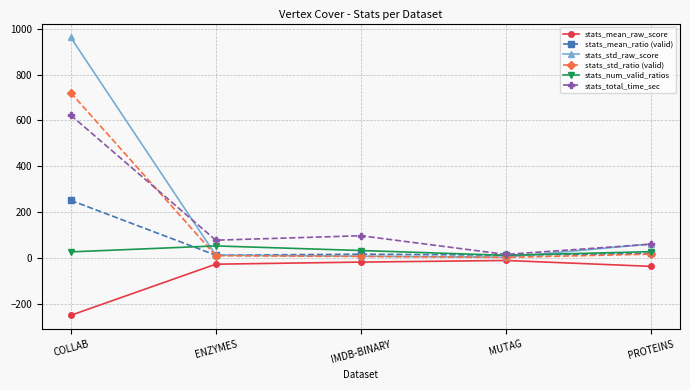

True or false: stats_num_valid_ratios has more than 0 points higher than both neighbors.

True